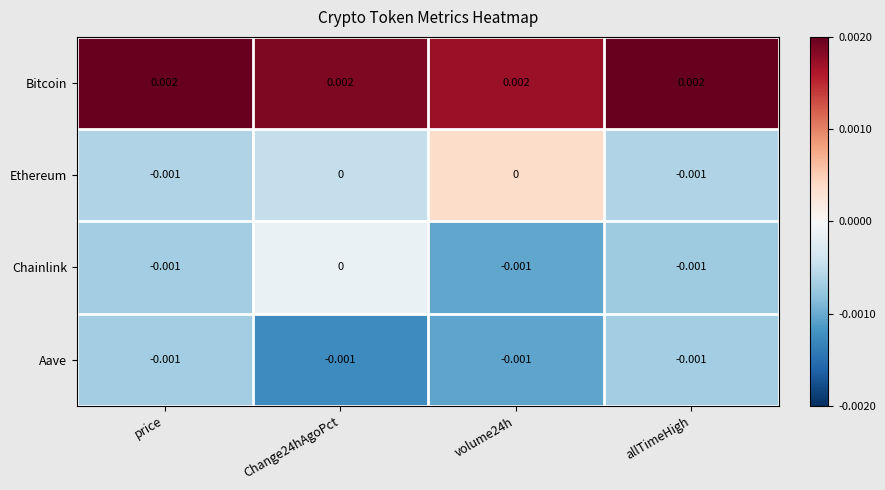

Which series changed the most between volume24h and allTimeHigh?

Ethereum